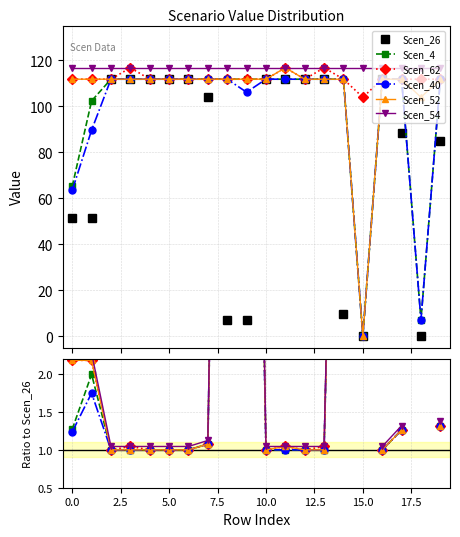

How many values in Scen_26 are above zero?

18